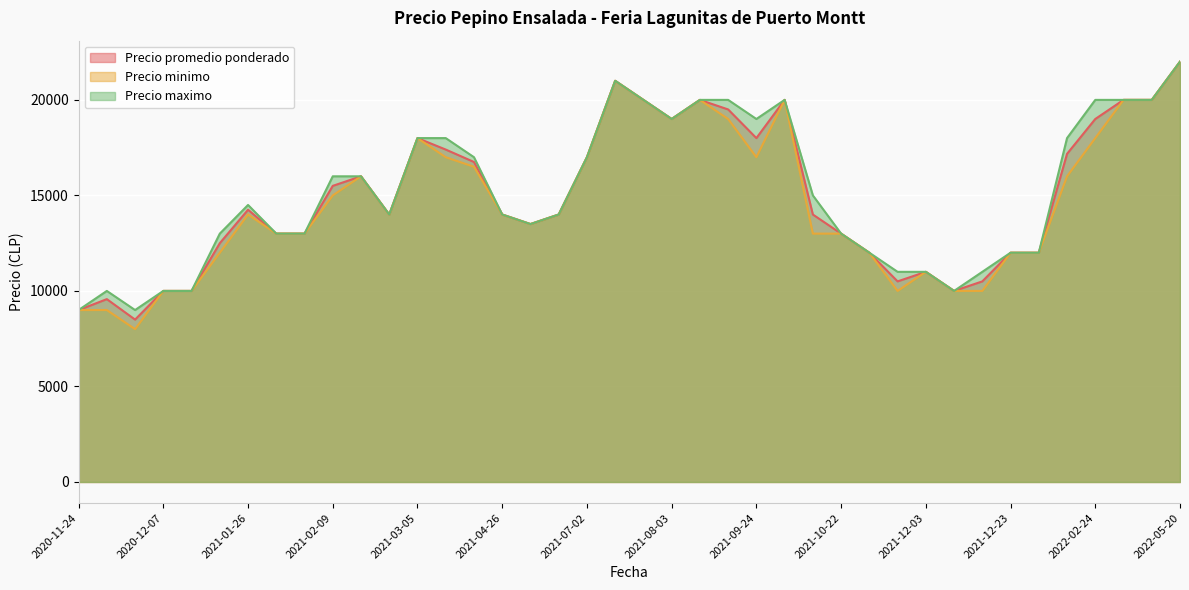

How many lines are shown in the chart?

3